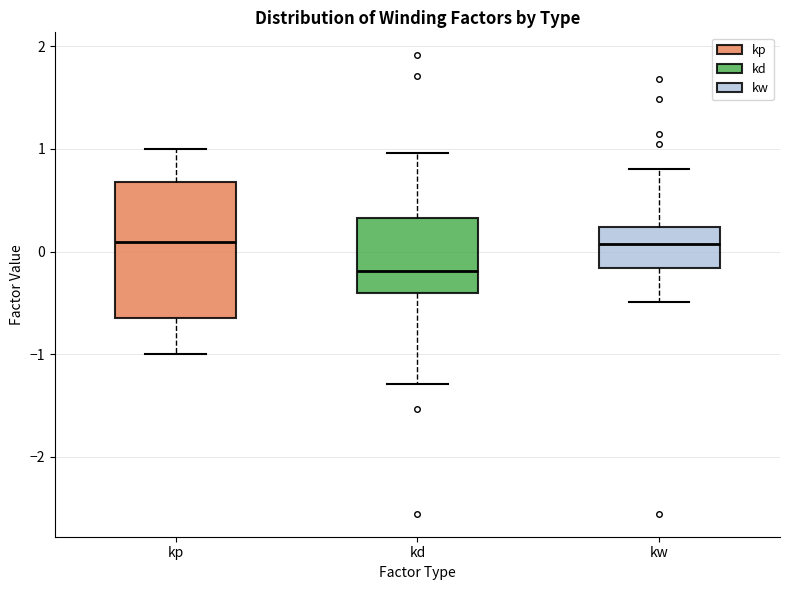

Reading left to right, read every box against the y-axis: the position of its median line, the range the box covers, and the ends of its whiskers. The values are not printed on the chart, so give them approximately, as read against the axis.

kp: median 0.1, box -0.6 to 0.7, whiskers -1.0 to 1.0
kd: median -0.2, box -0.4 to 0.3, whiskers -1.3 to 1.0
kw: median 0.1, box -0.2 to 0.2, whiskers -0.5 to 0.8